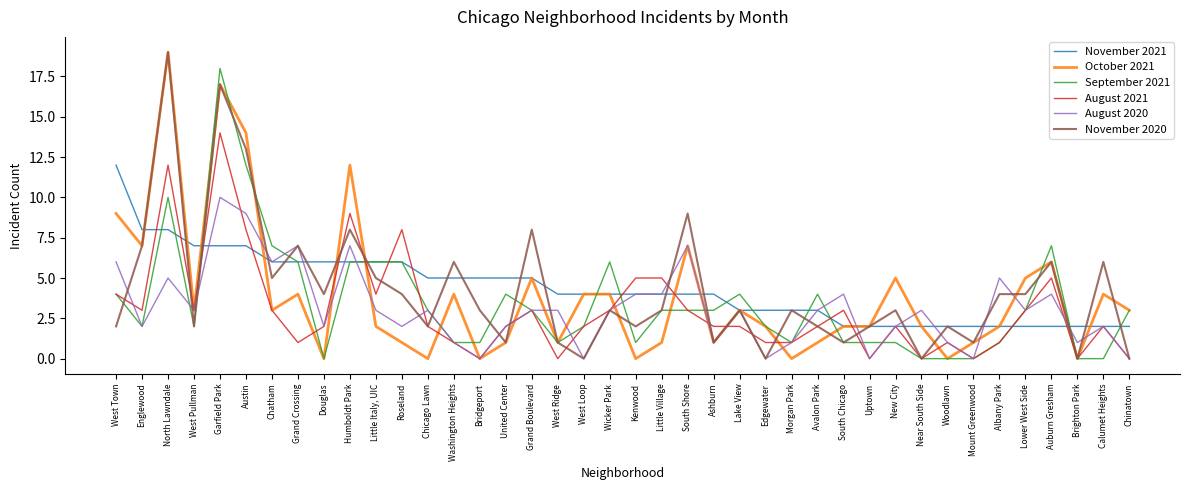

What is the difference between the second highest and minimum values in the August 2020 series?

9